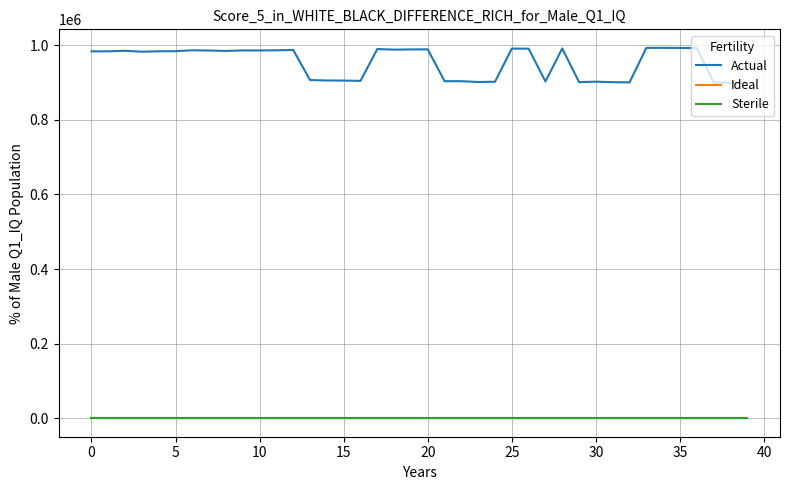

Is this an area chart (filled region under the line)?

No